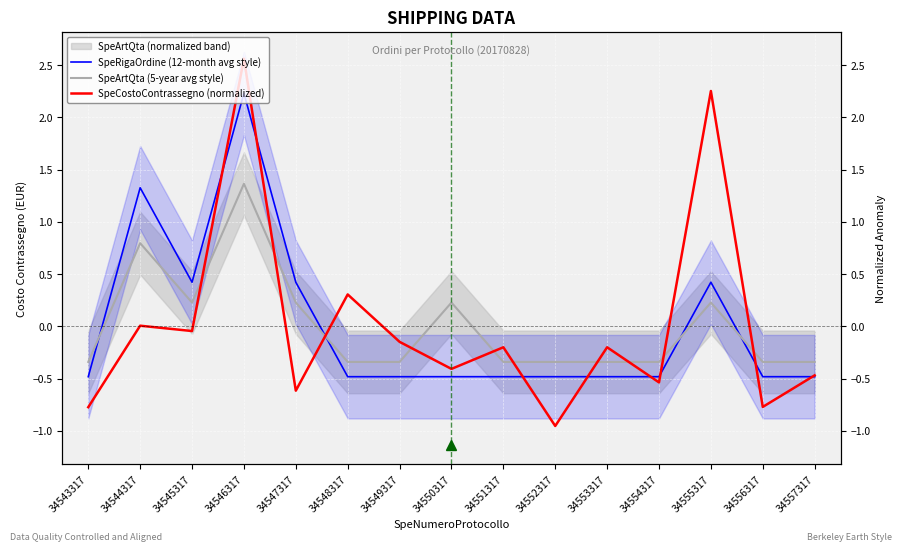

At which label is SpeRigaOrdine (12-month avg style) closest to 0?

34545317